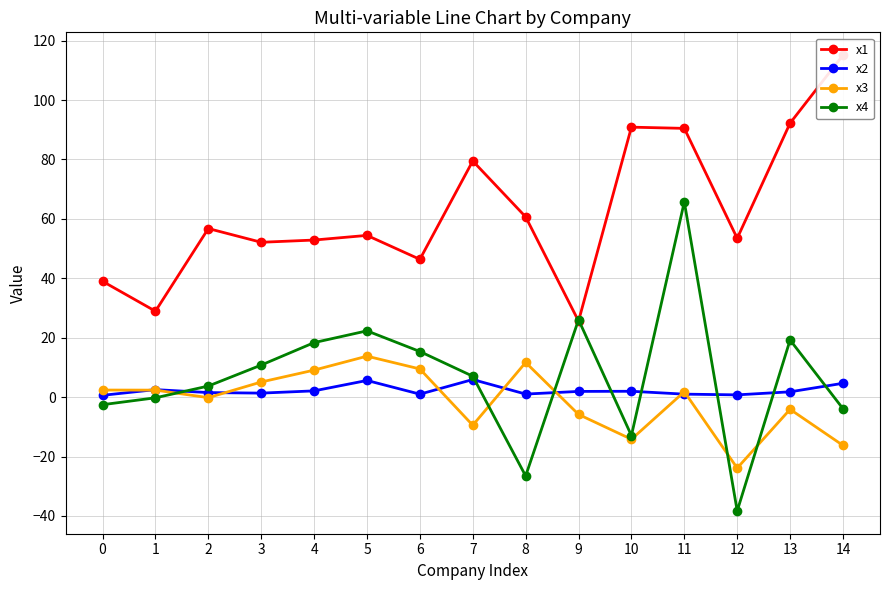

At how many categories does at least one series exceed 65?

5